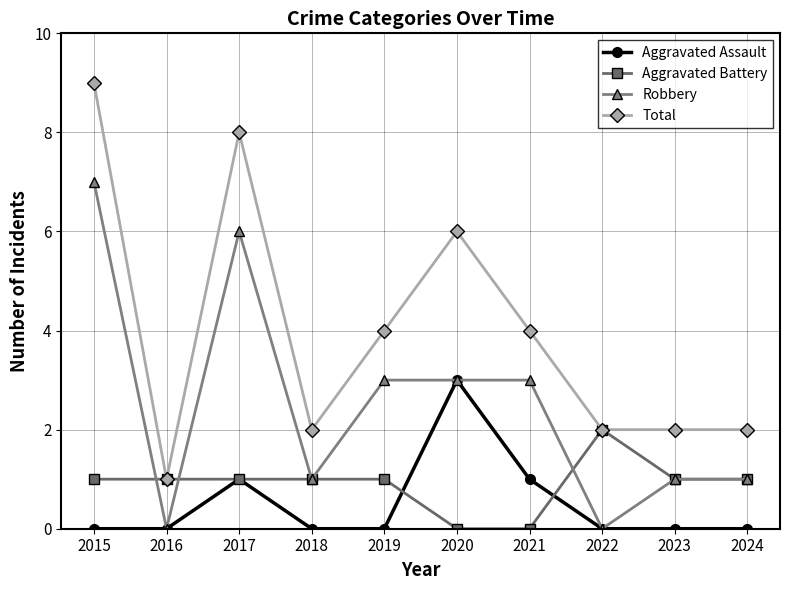

What are all the series names shown in the legend?

Aggravated Assault, Aggravated Battery, Robbery, Total